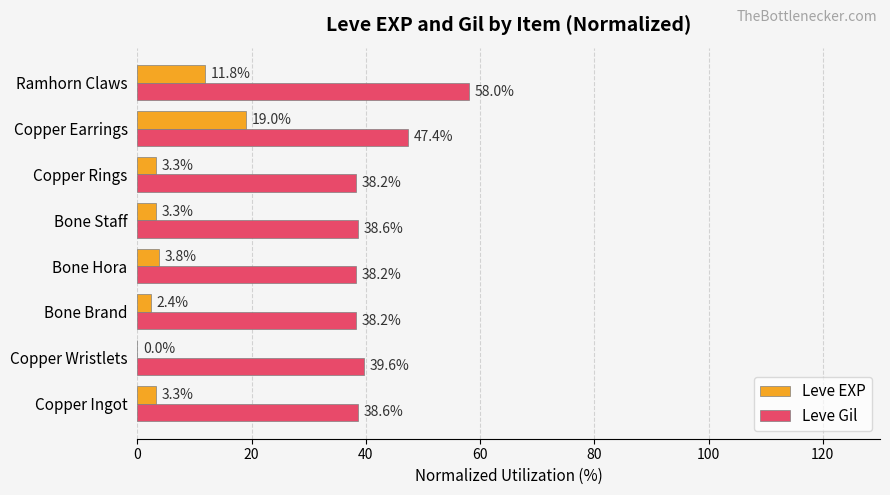

At which label does Leve EXP reach its peak?

Copper Earrings